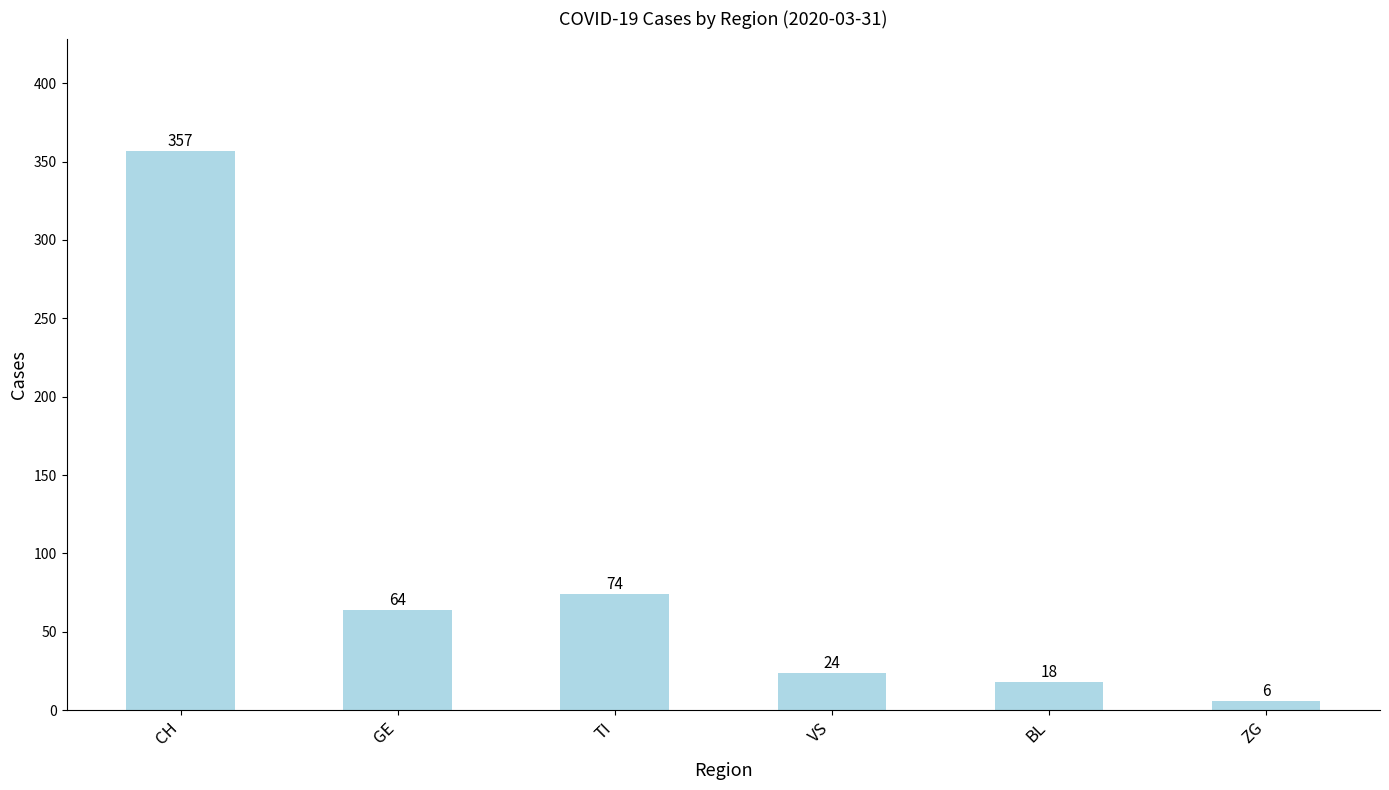

What is the difference between the maximum and minimum values?

351